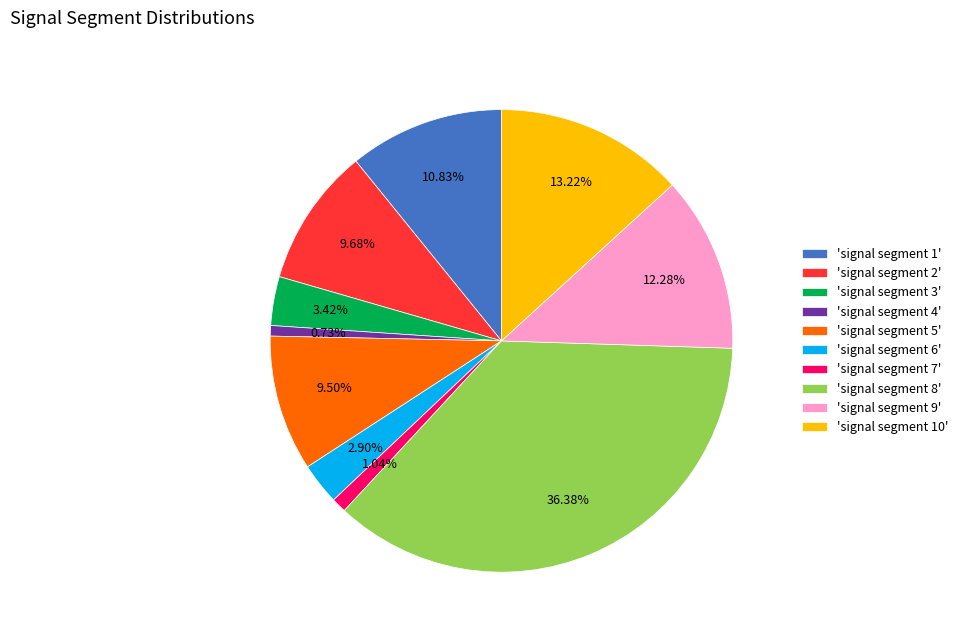

Count the number of slices in the pie.

10